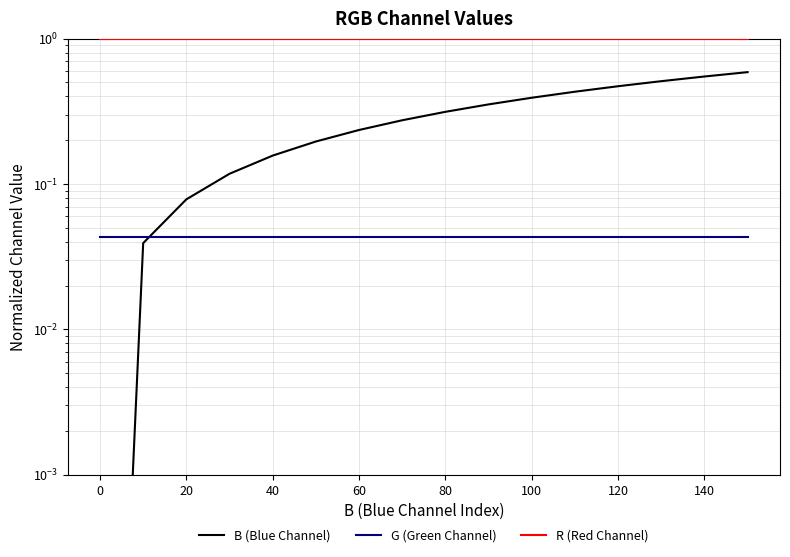

What is the total value across all series at 20?

1.1